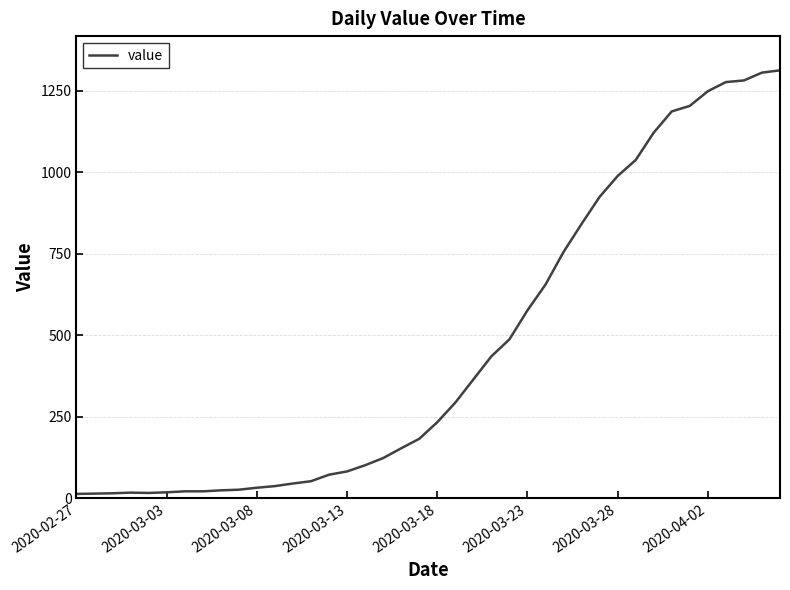

What is the difference between the maximum and minimum values?

1299